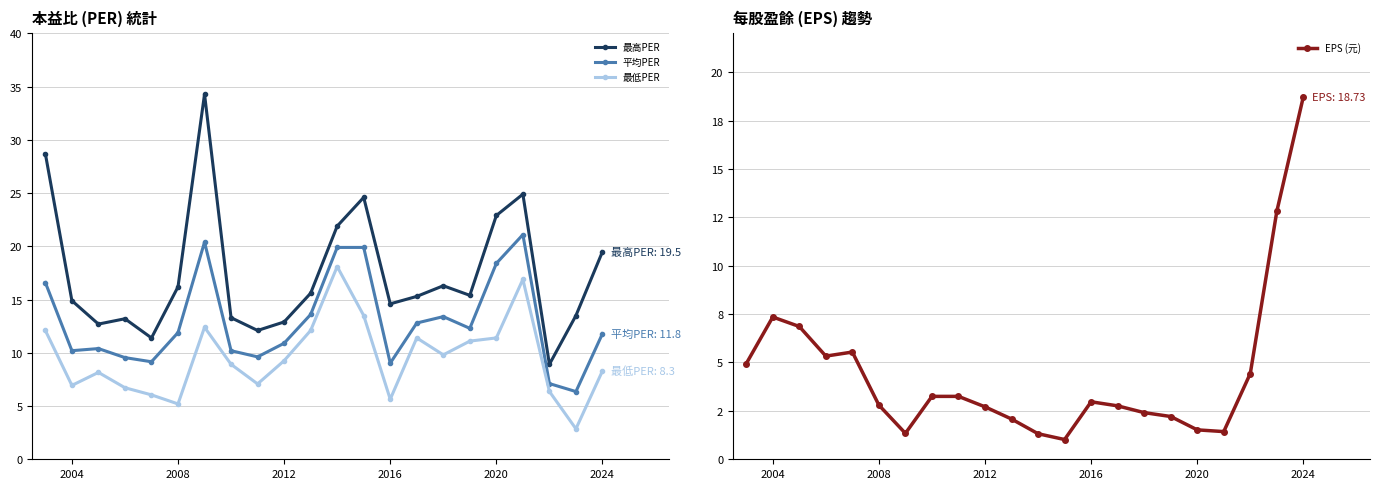

True or false: 最高PER and 最低PER intersect in this chart.

False